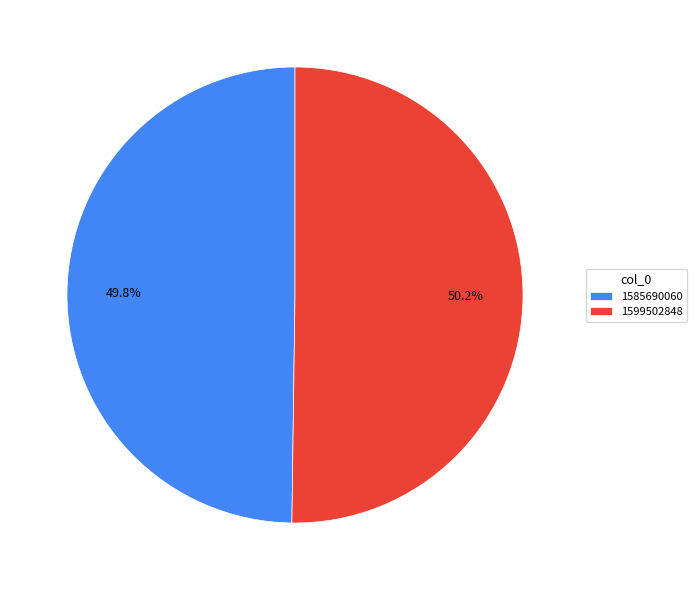

How much of the chart is everything except 1585690060?

50.2%